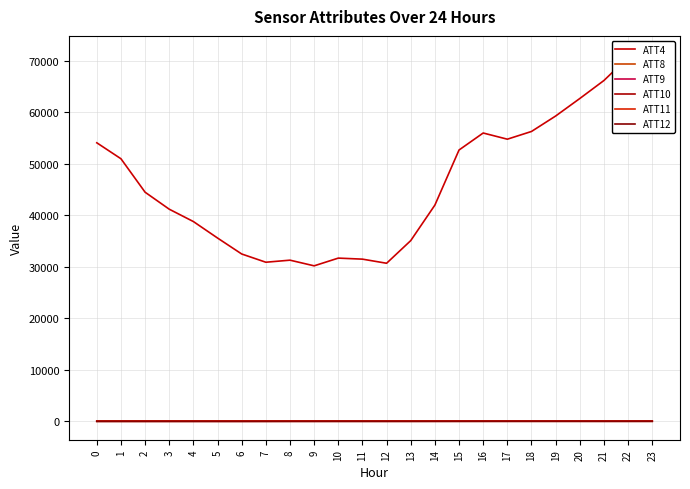

Between 3 and 20, which is larger?

20